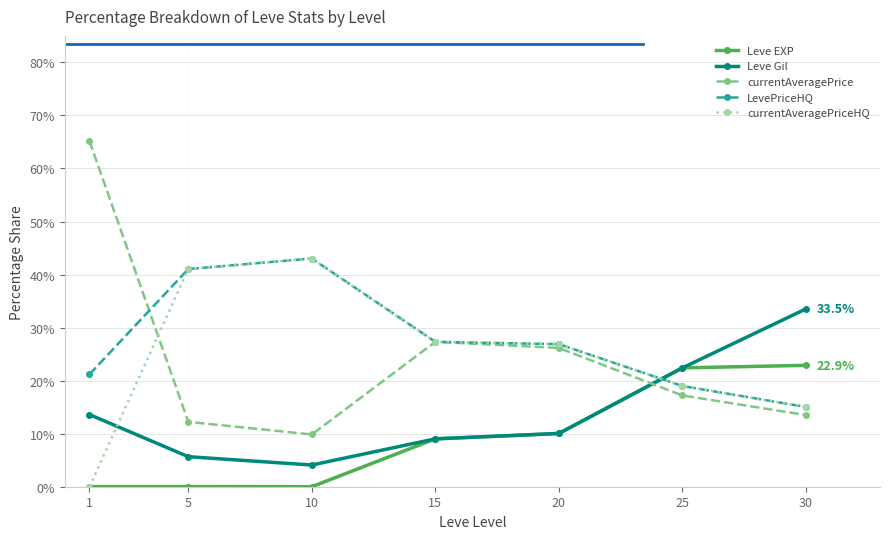

At which category does currentAveragePriceHQ reach its first local peak?

10